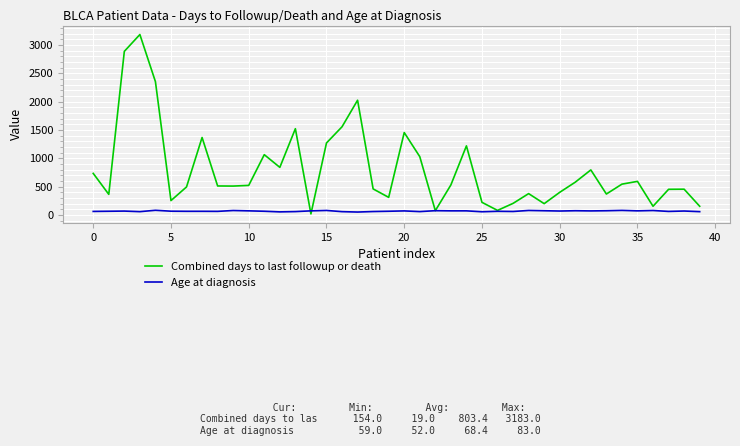

What is the lowest value of the Combined days to last followup or death series?

19